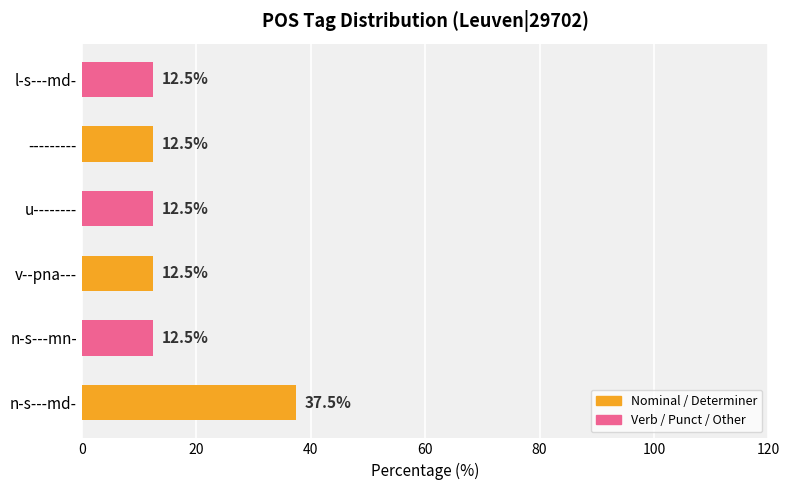

Is it true that the value at v--pna--- is 12.5?

True